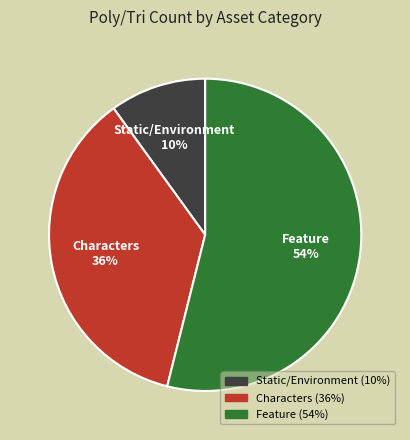

Between Characters and Feature, which is larger?

Feature